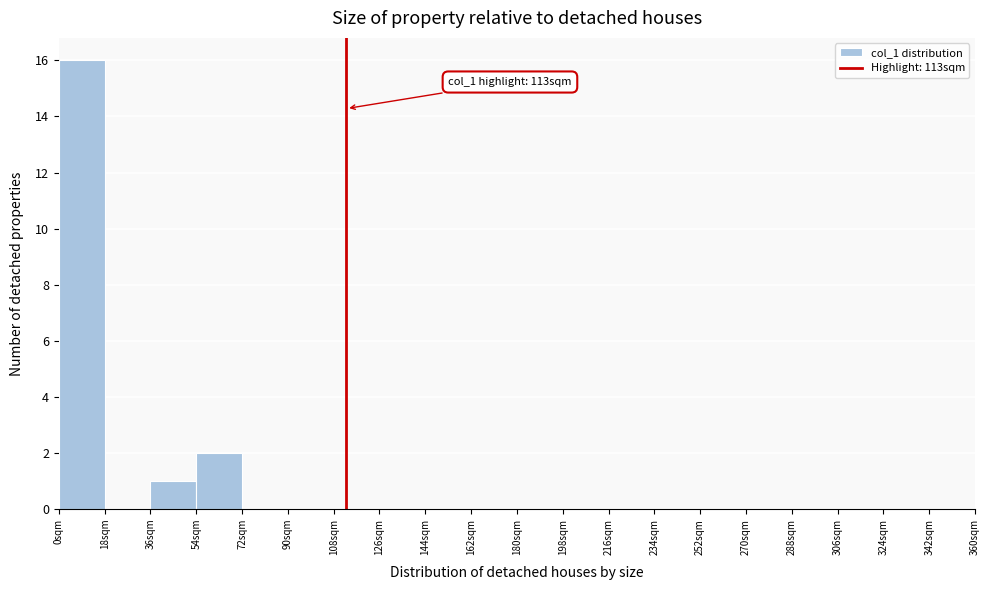

Over which range of the x-axis is the bar tallest?

0 to 18